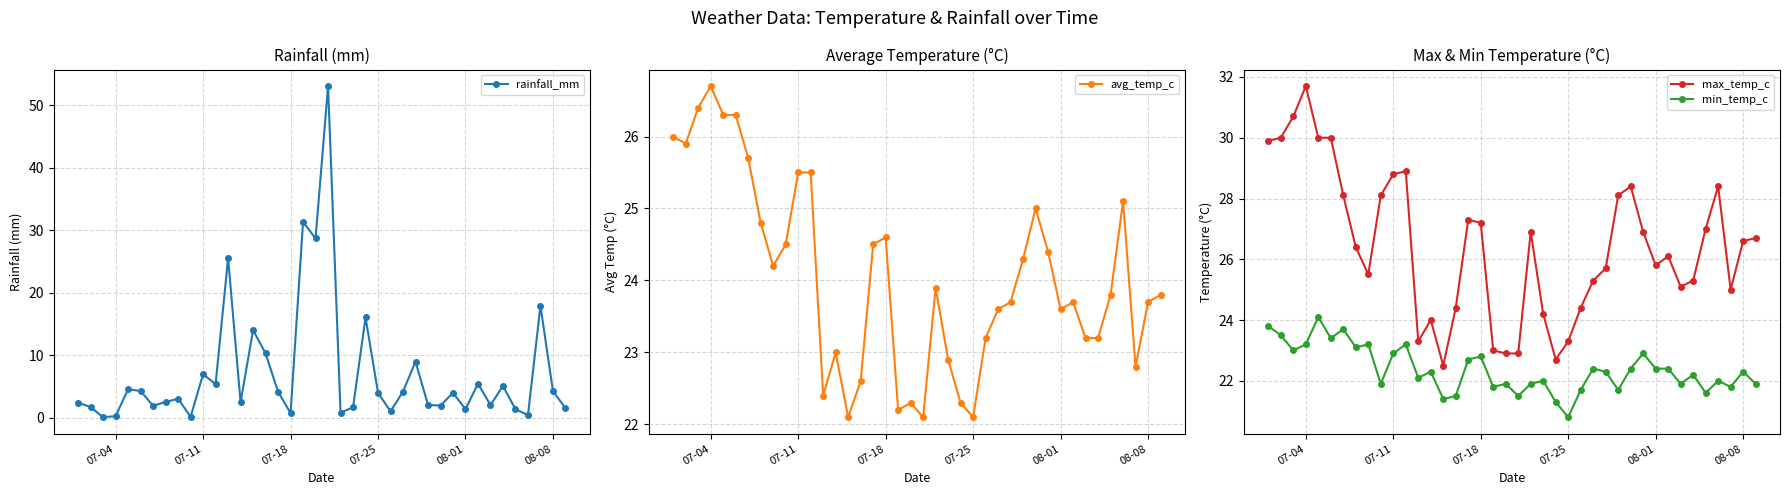

After their last crossing, which series has the higher values: rainfall_mm or max_temp_c?

max_temp_c